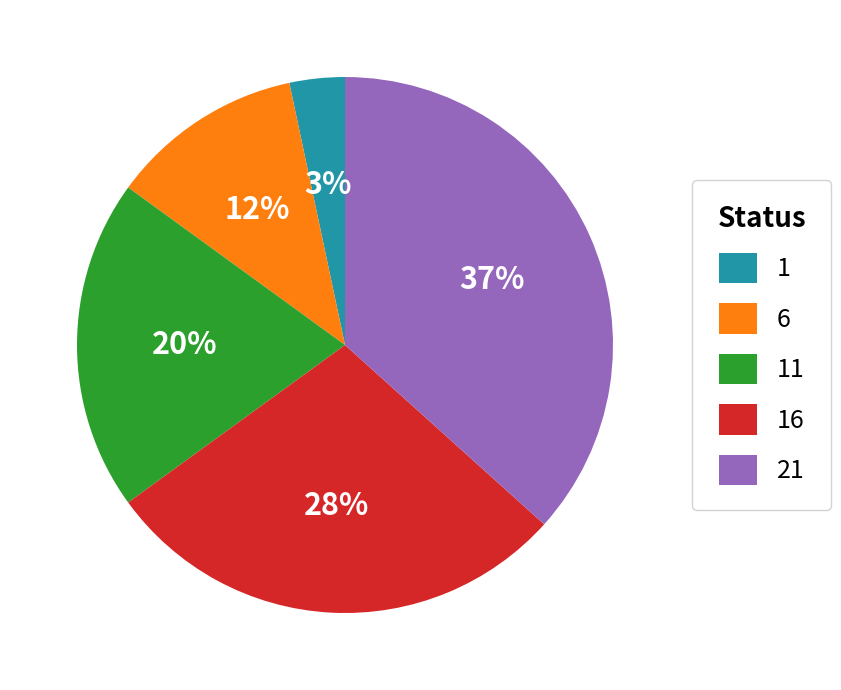

Rank the categories by value from highest to lowest.

21, 16, 11, 6, 1